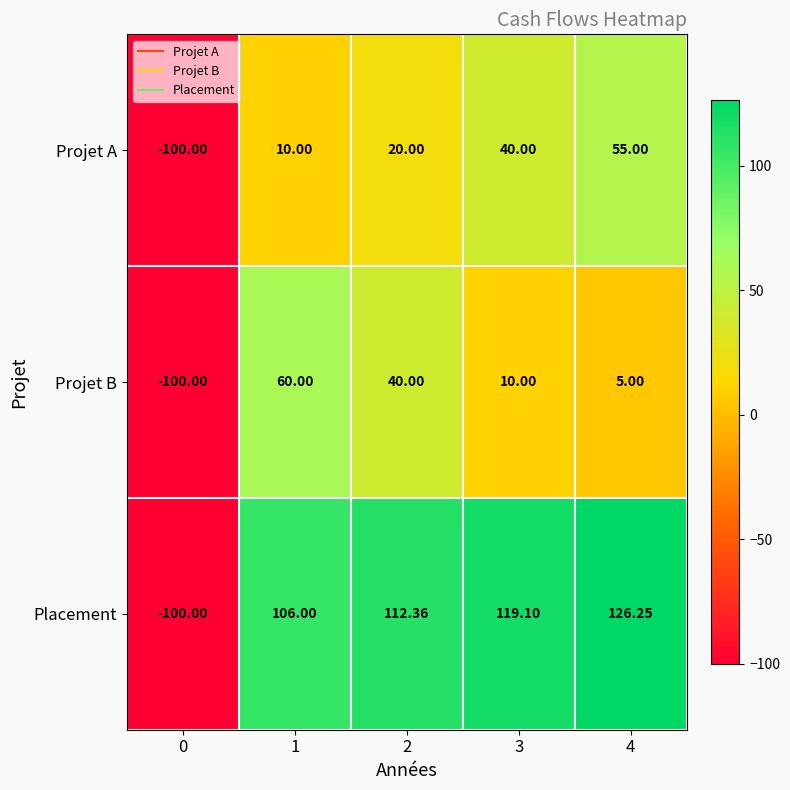

At how many categories does at least one series exceed 71?

4